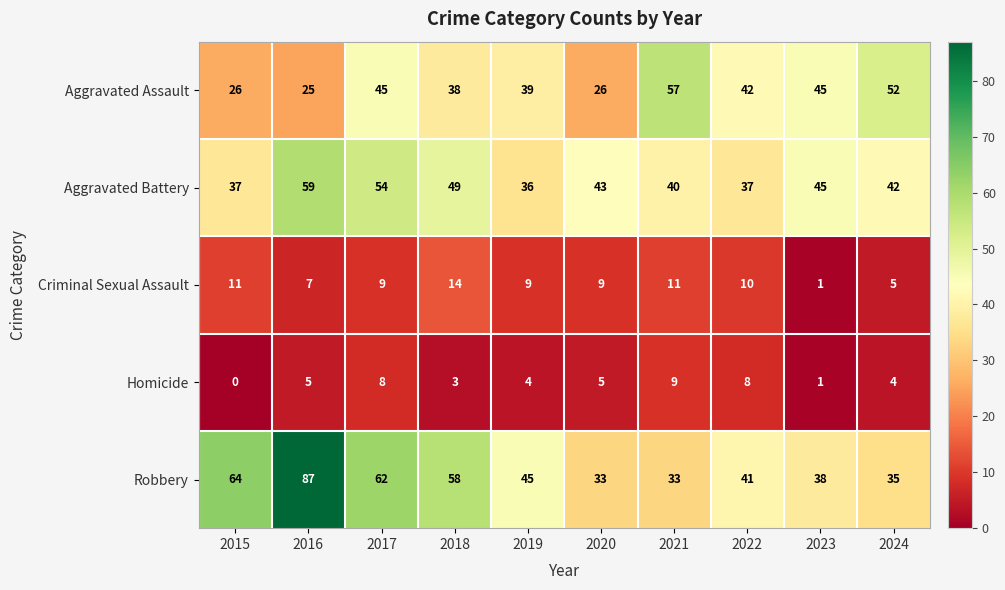

At which category is the sum across all series the highest?

2016